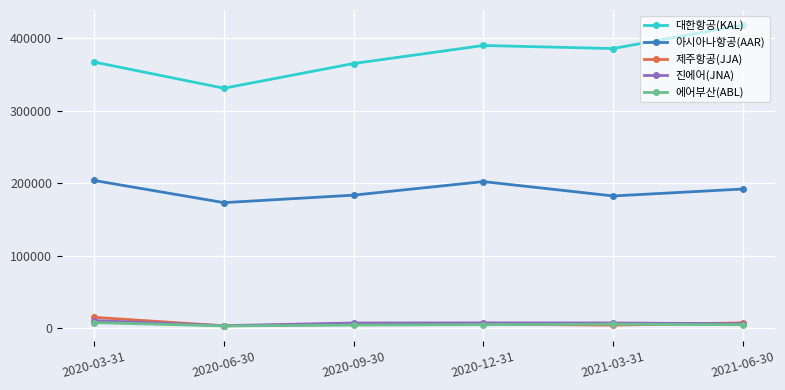

The value of 아시아나항공(AAR) at 2021-06-30 is 87647. True or false?

False